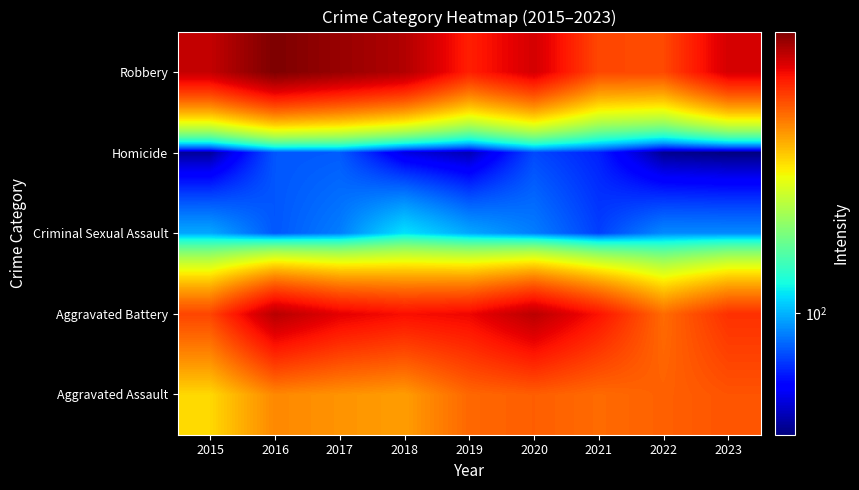

Reading left to right, list all the values displayed in this chart.

Aggravated Assault: 2015=296	2016=378	2017=366	2018=355	2019=418	2020=430	2021=414	2022=427	2023=444
Aggravated Battery: 2015=464	2016=644	2017=577	2018=548	2019=562	2020=640	2021=541	2022=413	2023=495
Criminal Sexual Assault: 2015=97	2016=77	2017=86	2018=114	2019=97	2020=86	2021=72	2022=89	2023=89
Homicide: 2015=45	2016=77	2017=78	2018=54	2019=48	2020=74	2021=66	2022=44	2023=42
Robbery: 2015=626	2016=745	2017=697	2018=655	2019=522	2020=601	2021=460	2022=459	2023=599